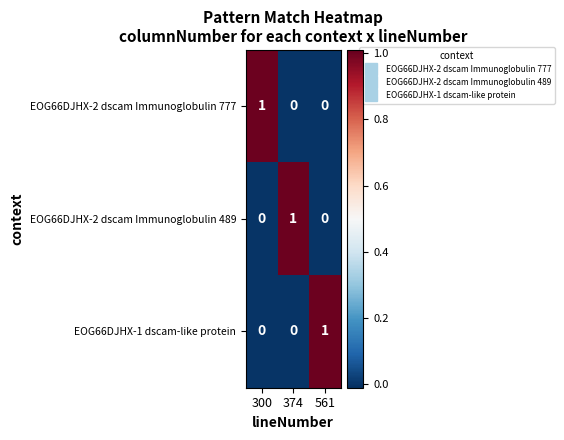

At which label does EOG66DJHX-1 dscam-like protein reach its peak?

561